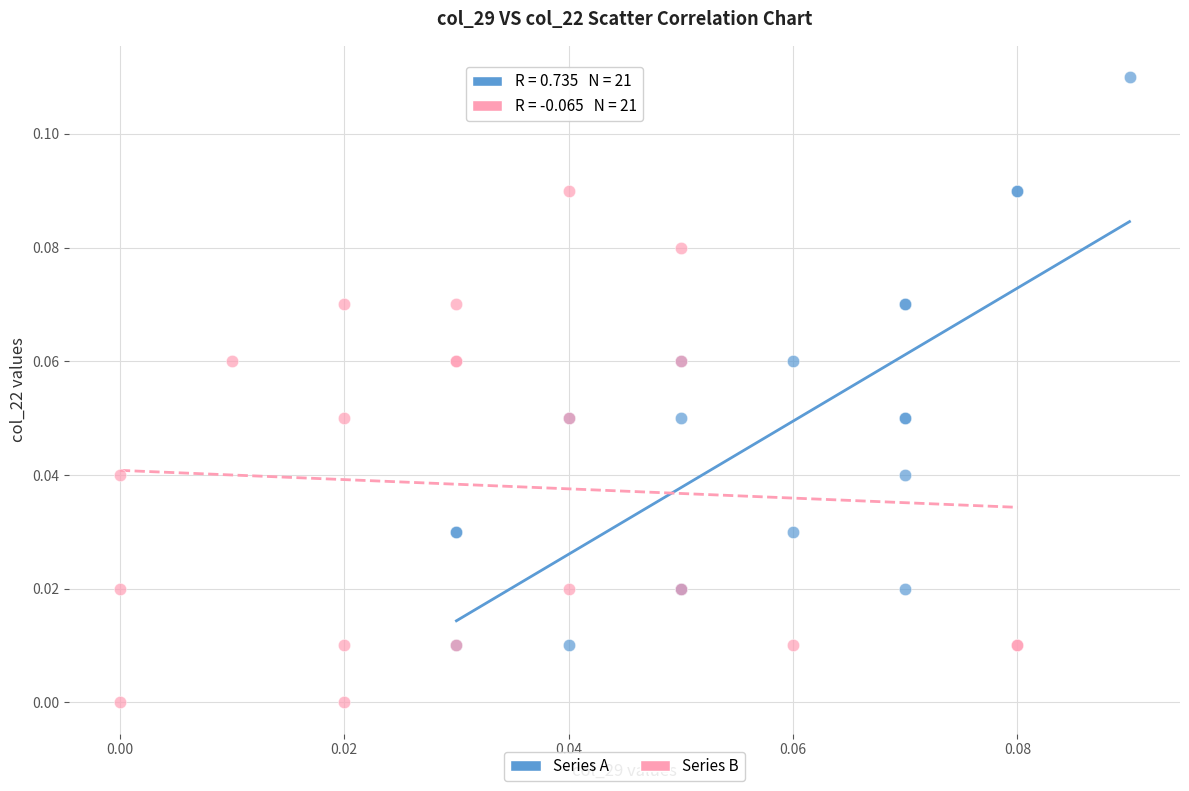

Which series has the widest spread of Y values?

Series A